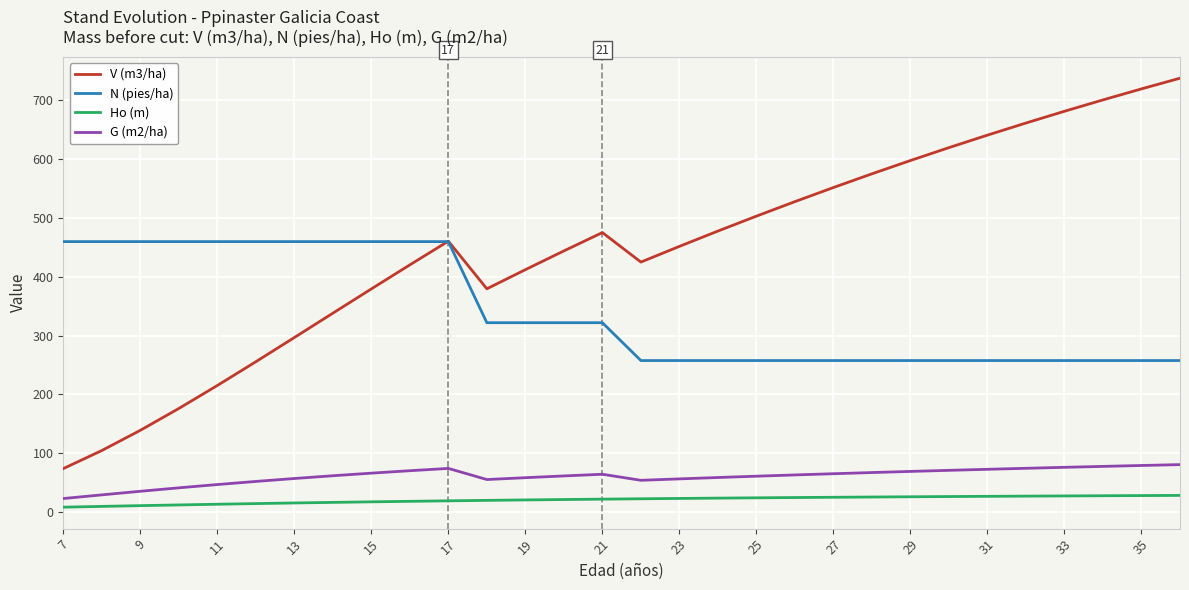

Rank the series by their maximum value, from highest to lowest.

V (m3/ha), N (pies/ha), G (m2/ha), Ho (m)